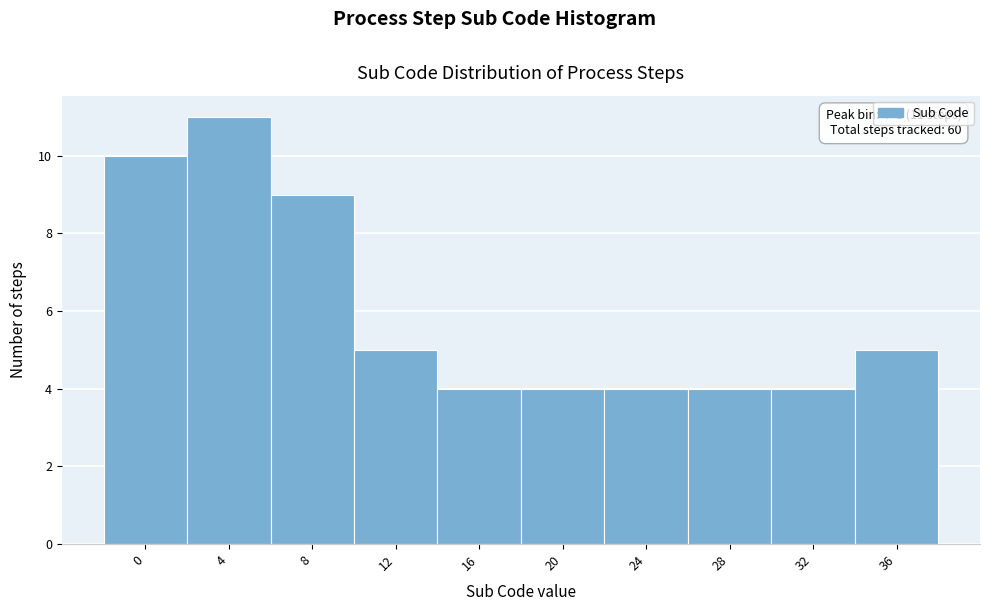

Reading left to right, transcribe all the data shown in this chart.

10	11	9	5	4	4	4	4	4	5